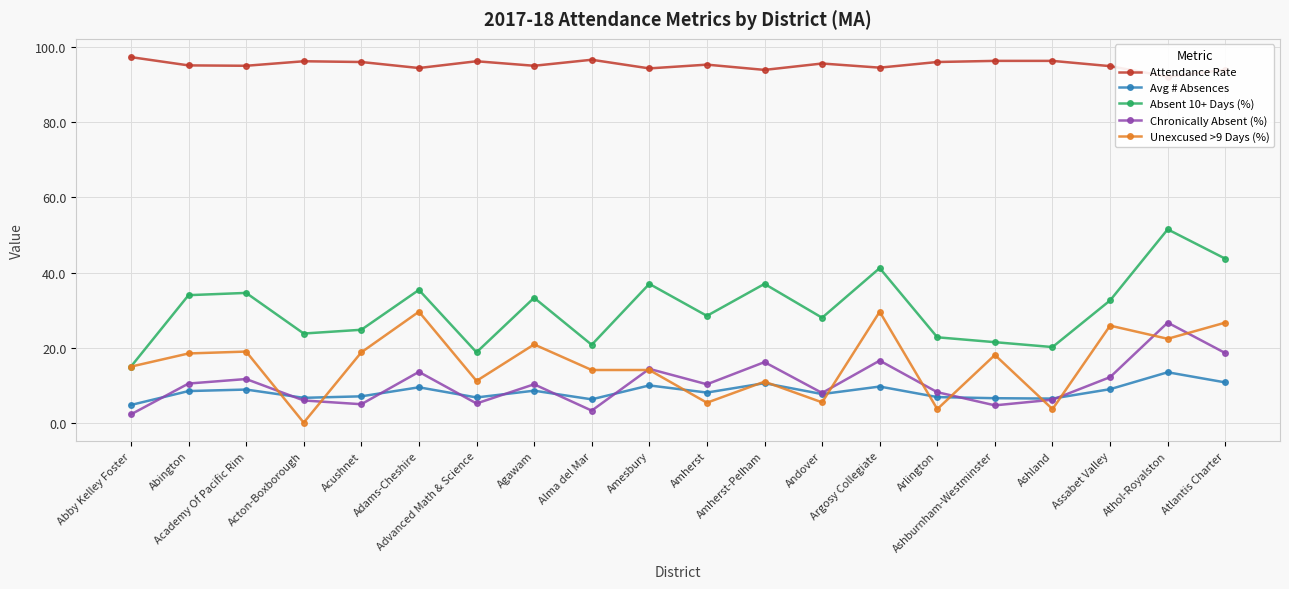

Count the number of categories in the chart.

20